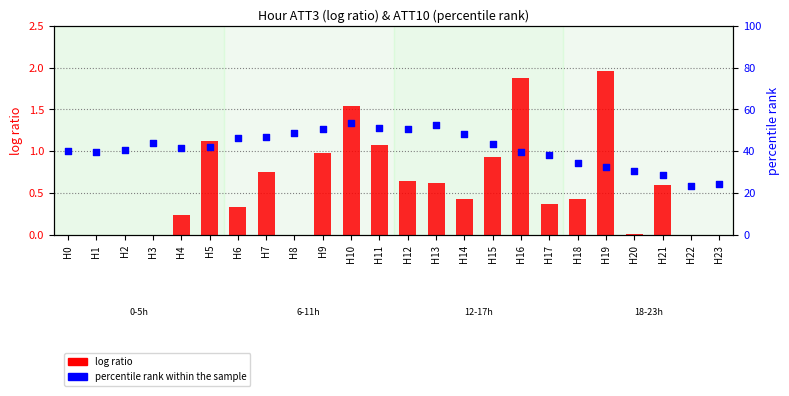

What is the total value across all series at H18?

35.0